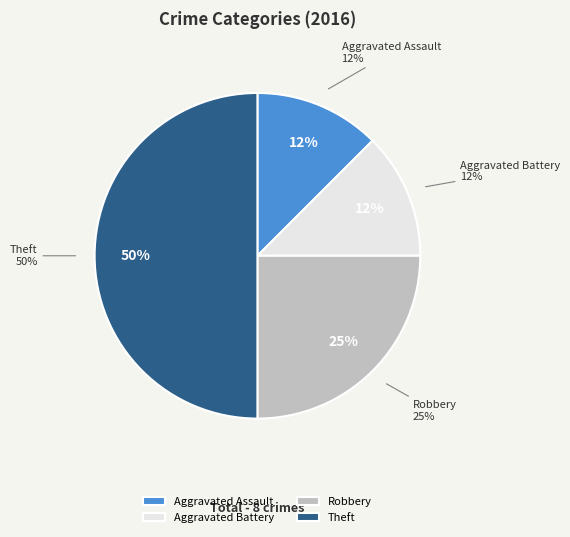

To the nearest percent, what is the difference between the Aggravated Battery and Robbery slice percentages?

12%